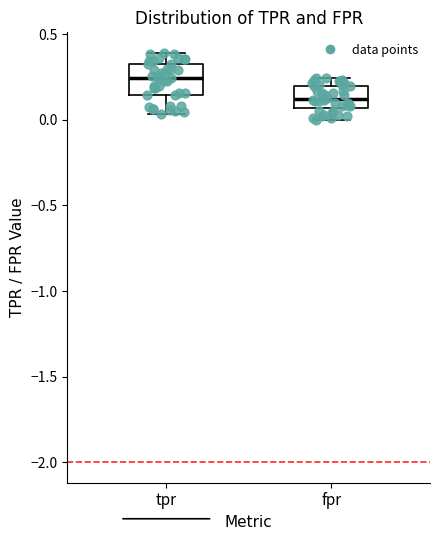

Reading left to right, read every box against the y-axis: the position of its median line, the range the box covers, and the ends of its whiskers. The values are not printed on the chart, so give them approximately, as read against the axis.

tpr: median 0.25, box 0.15 to 0.35, whiskers 0.05 to 0.40
fpr: median 0.10, box 0.05 to 0.20, whiskers 0.00 to 0.25